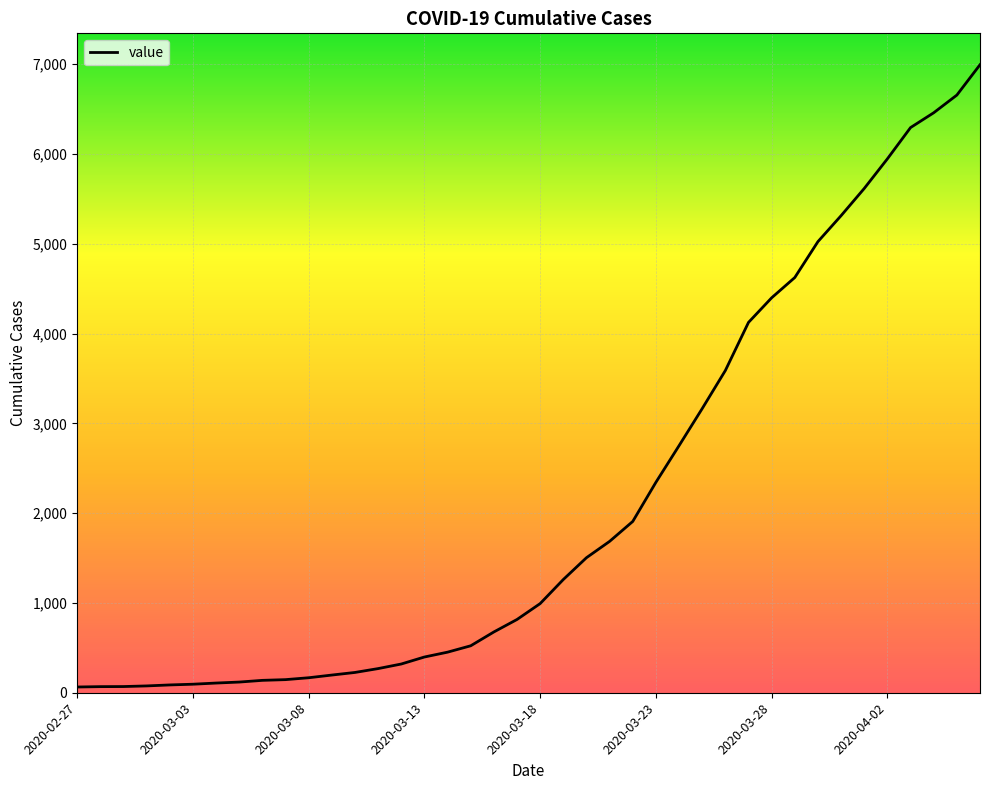

How many categories are shown in the chart?

40